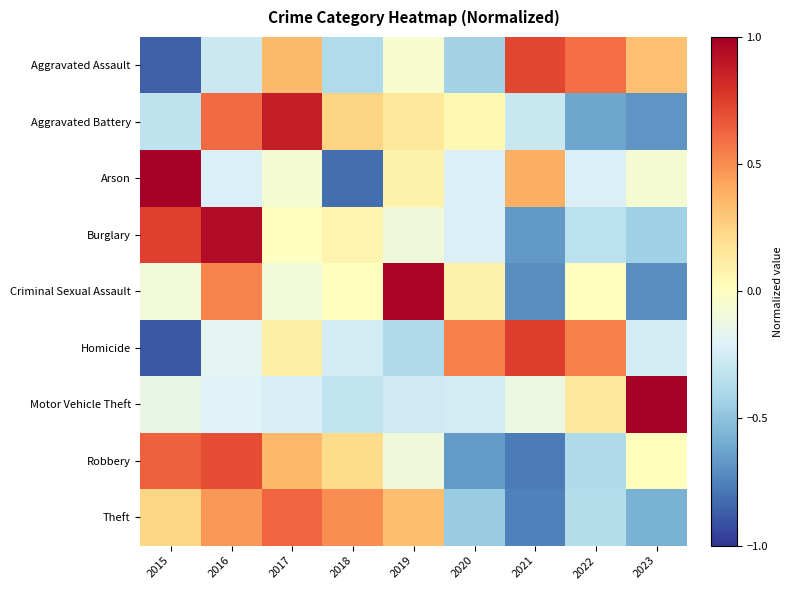

What is the minimum value shown in the chart?

-0.9